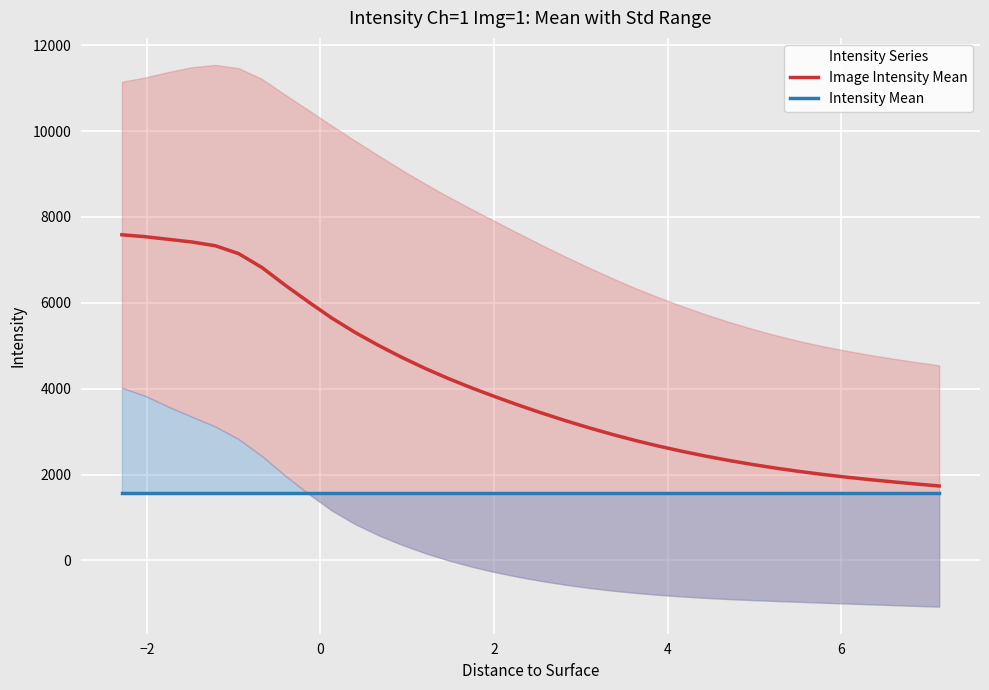

At how many categories does at least one series exceed 4521?

13